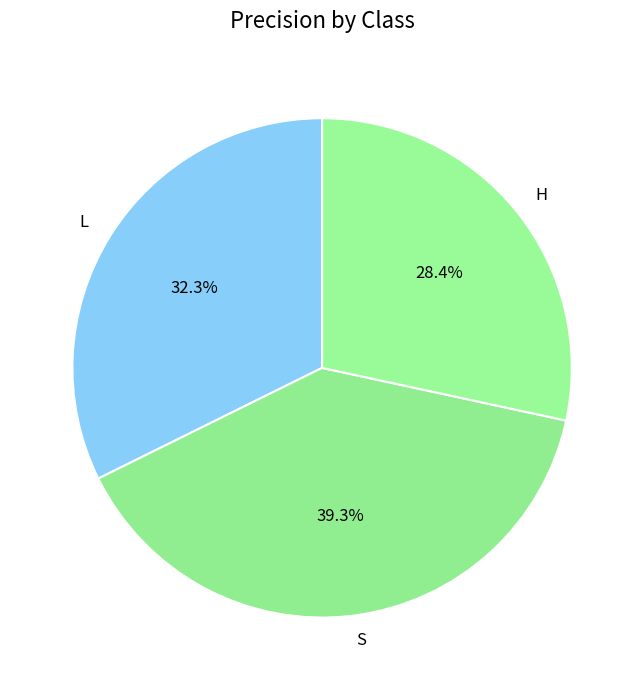

Which has a higher value, H or L?

L